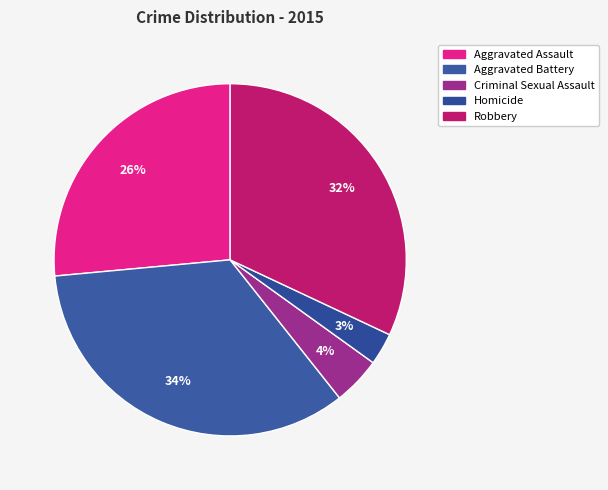

Combined, do Criminal Sexual Assault and Aggravated Battery account for over 50%?

No